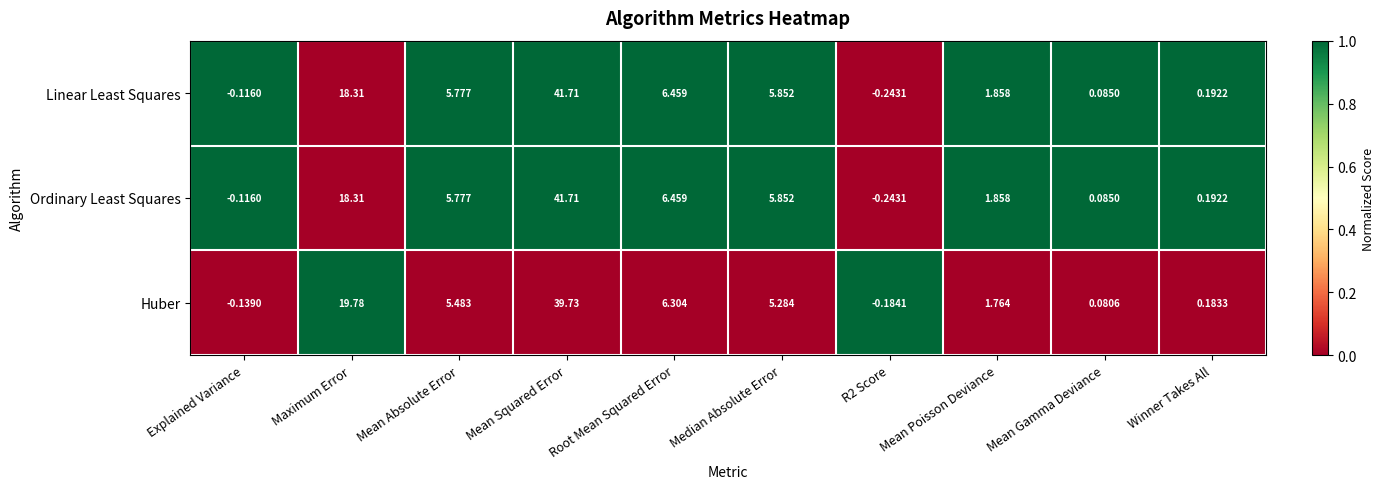

Which label corresponds to the largest value in the chart?

Mean Squared Error